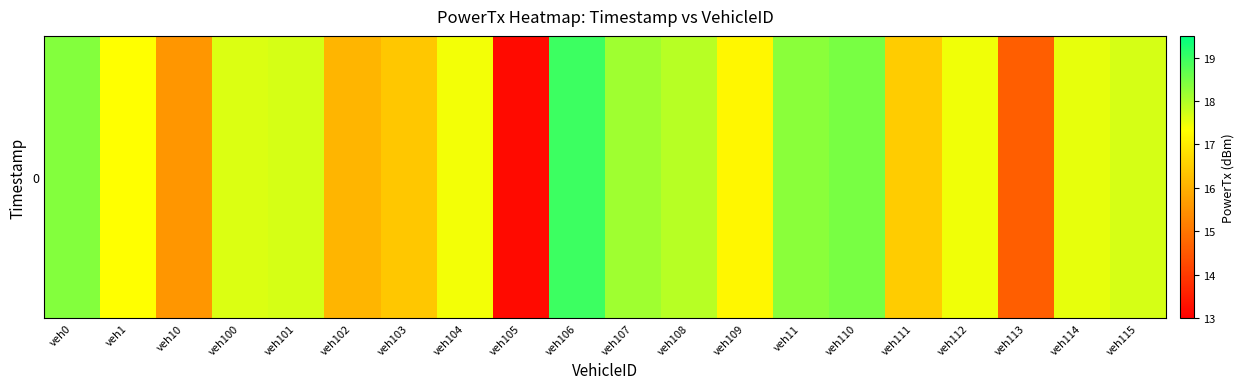

Between veh101 and veh110, which is larger?

veh110